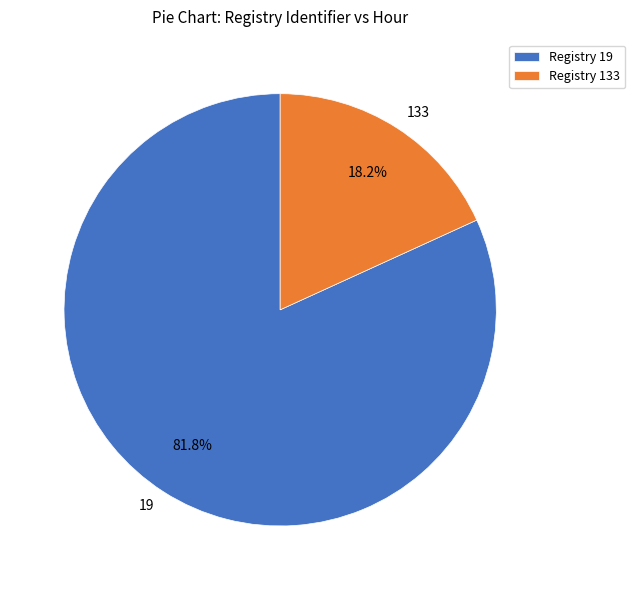

What portion of the pie excludes 133?

81.8%